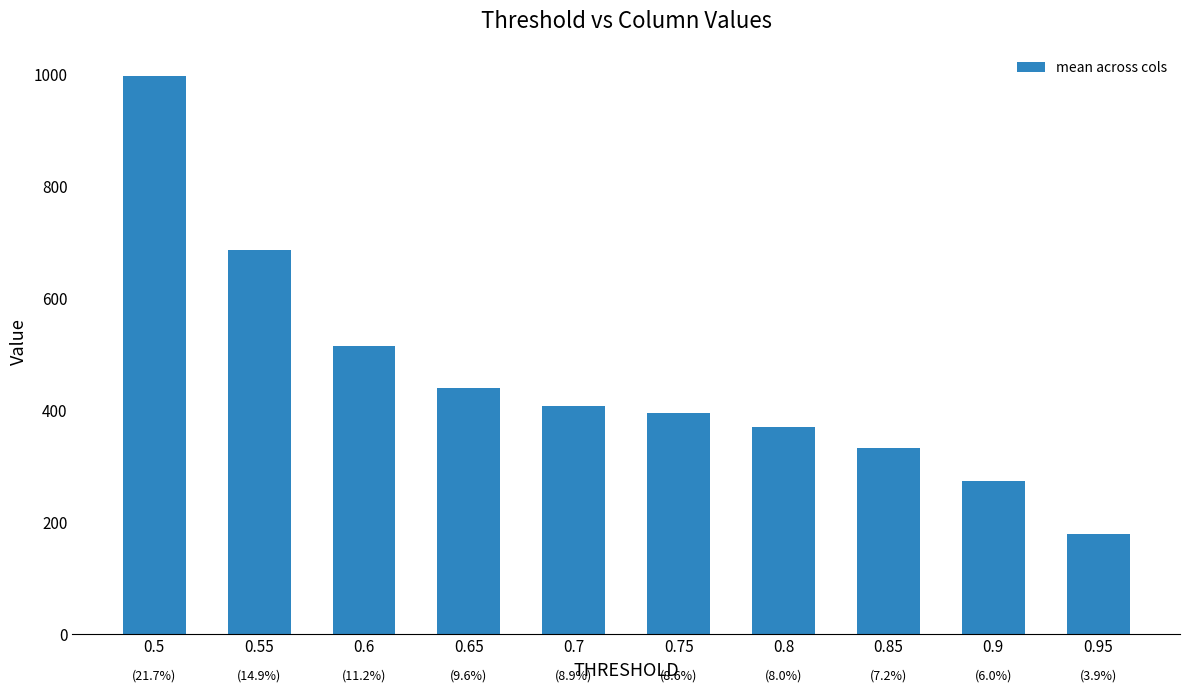

What is the difference between the values at 0.7 and 0.55?

278.5